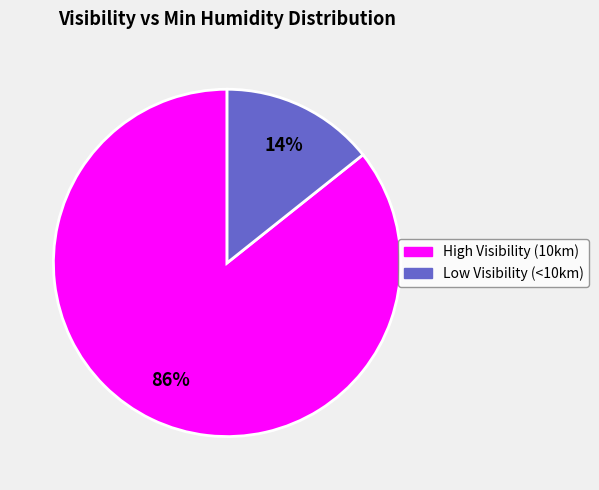

Is there any slice that represents more than half of the pie?

Yes